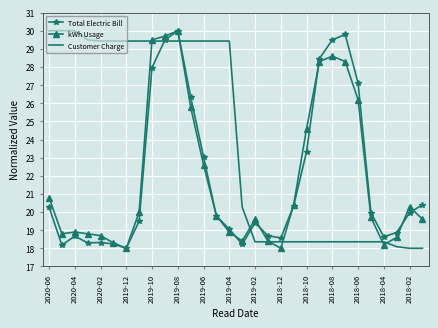

In kWh Usage, how many points are lower than both neighbors (excluding endpoints)?

5